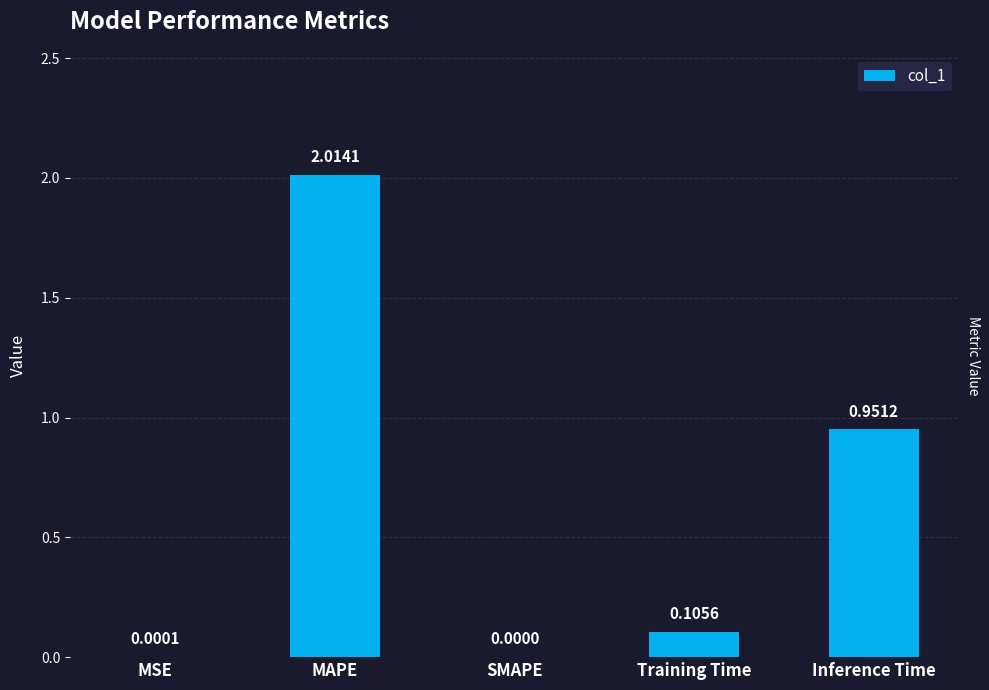

How many values are above zero?

4